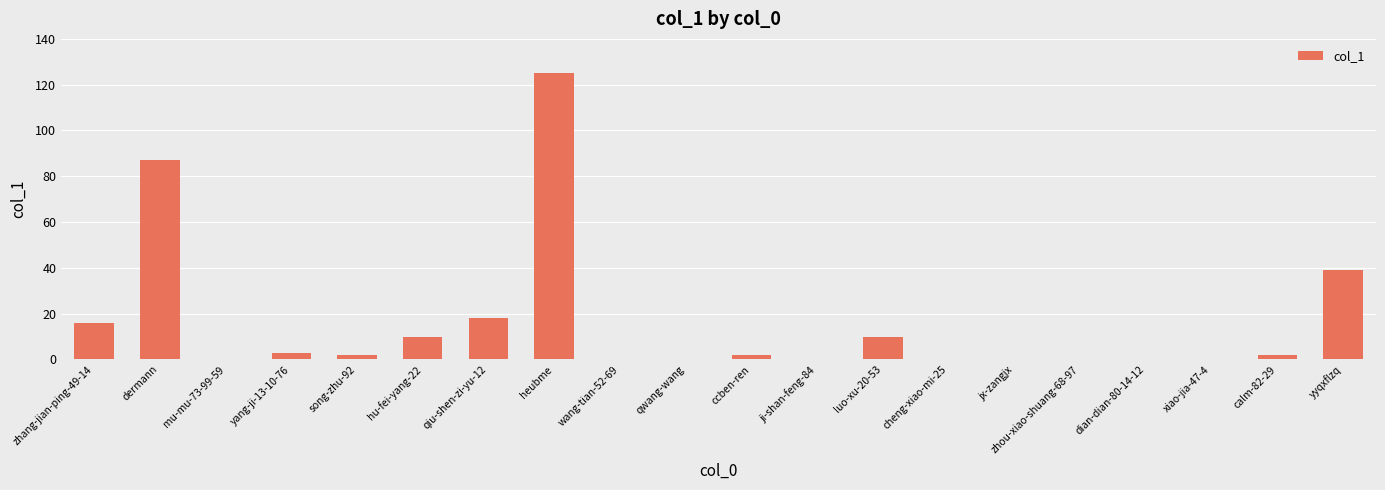

Where does the data first go above 2?

zhang-jian-ping-49-14